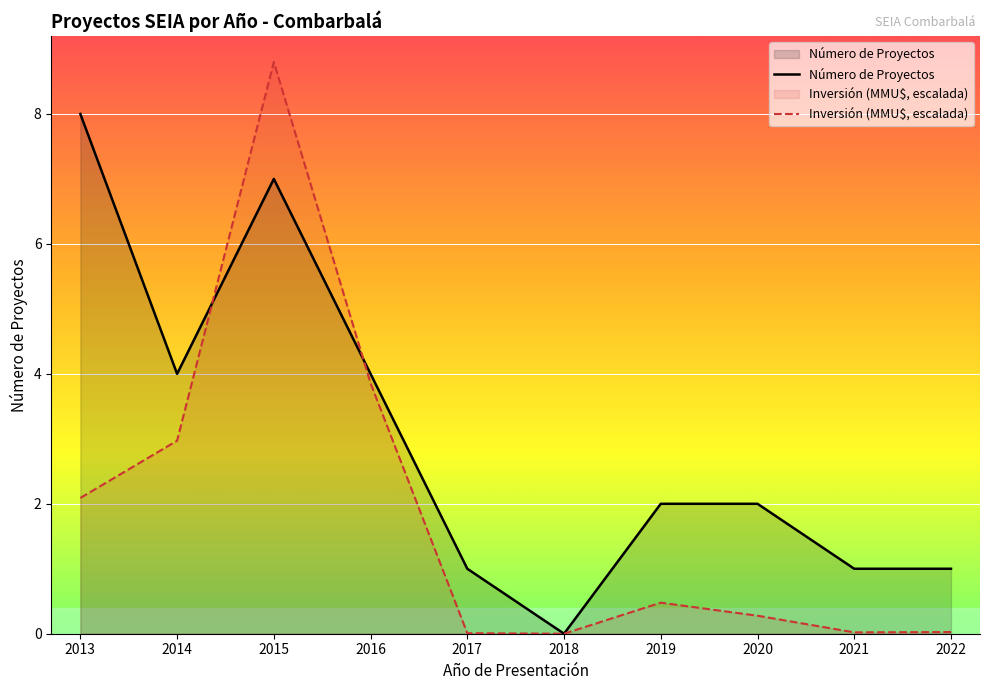

Reading left to right, extract all data points from this chart.

Número de Proyectos: 8.0	4.0	7.0	4.0	1.0	0.0	2.0	2.0	1.0	1.0
Inversión (MMU$, escalada): 2.1	3.0	8.8	3.9	0.0	0.0	0.5	0.3	0.0	0.0